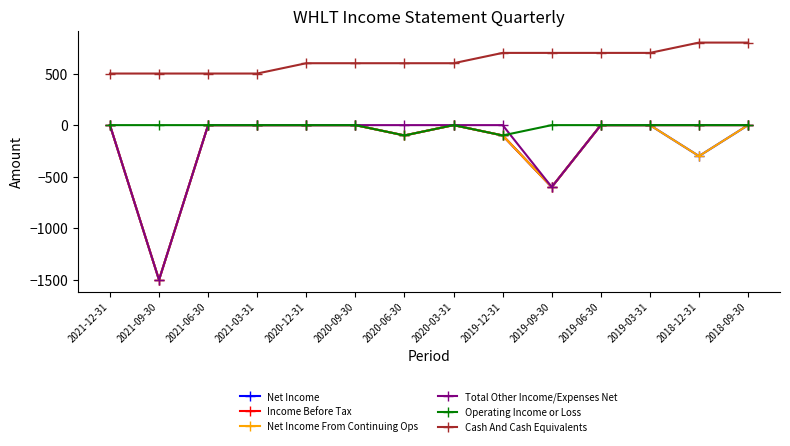

Rank the series at 2020-12-31 from lowest to highest value.

Net Income, Income Before Tax, Net Income From Continuing Ops, Total Other Income/Expenses Net, Operating Income or Loss, Cash And Cash Equivalents